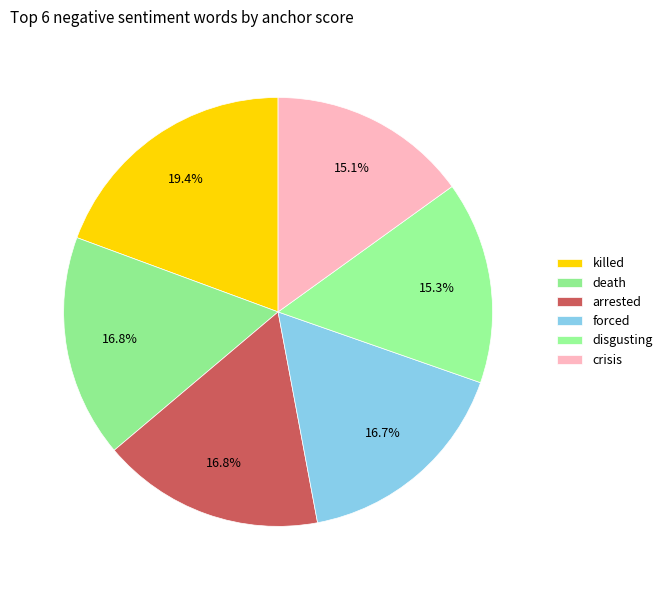

Which category has the smallest portion of the pie?

crisis